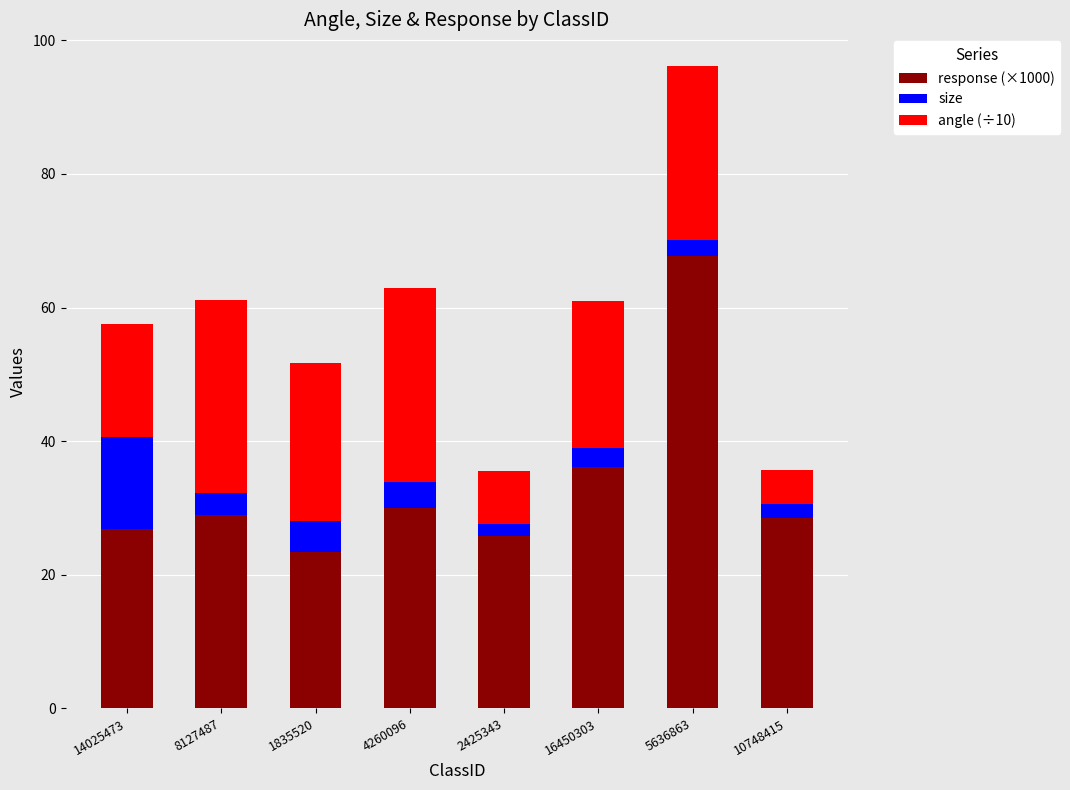

What is the total value across all series at 14025473?

57.5